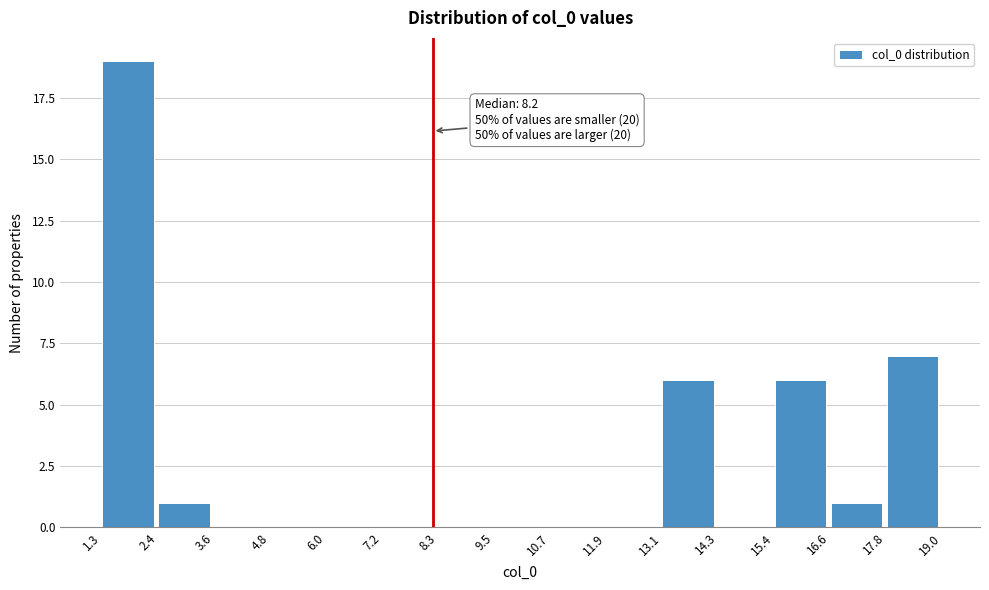

Over which range of the x-axis is the bar tallest?

1.3 to 2.4